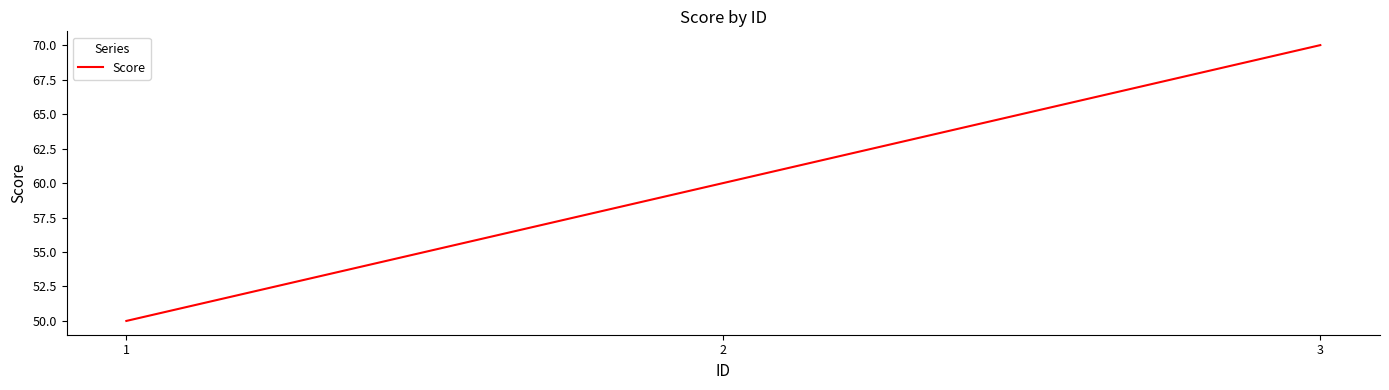

What is the ratio of the value at 3 to the value at 2?

1.2